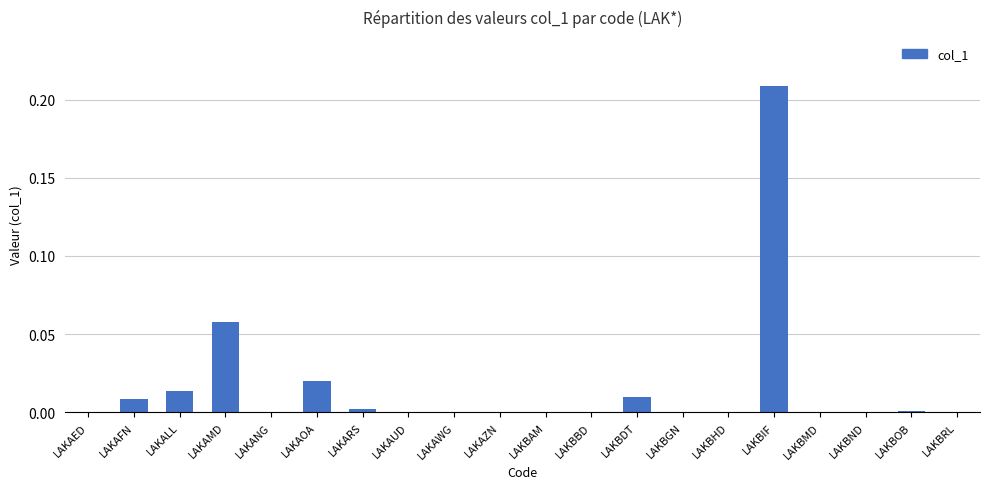

The value at LAKAZN is 0.0. True or false?

True